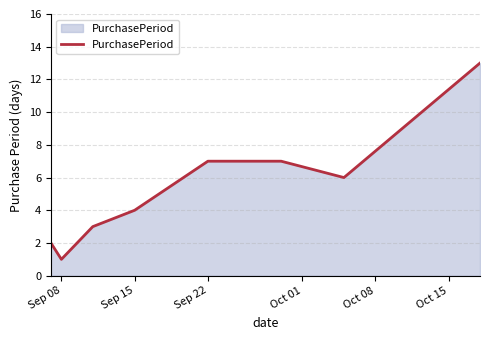

Count the number of data series in this chart.

1